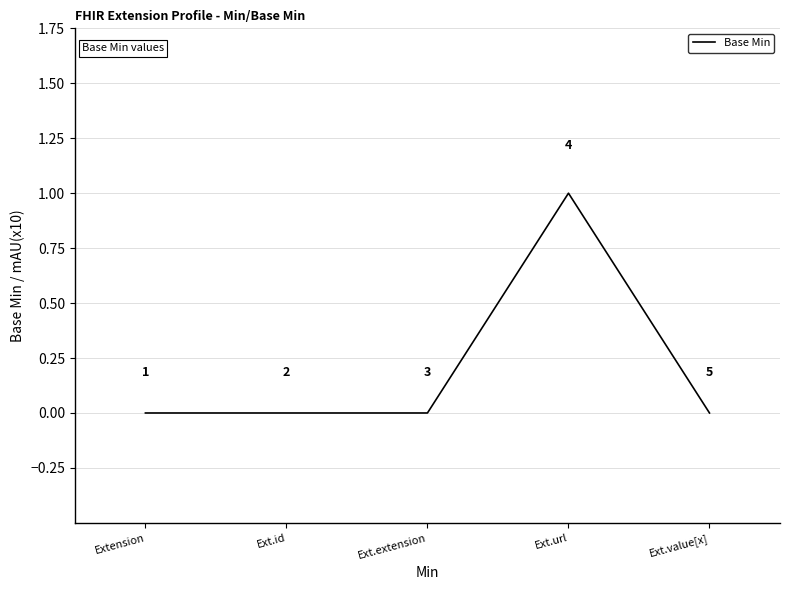

Reading left to right, transcribe all the data shown in this chart.

0	0	0	1	0